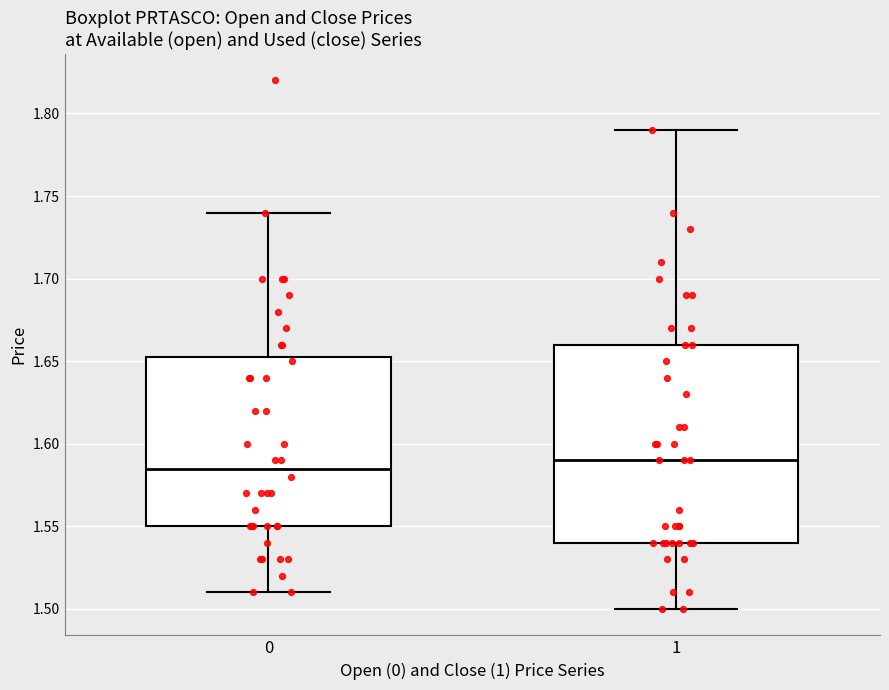

Which box's median line is the highest?

1